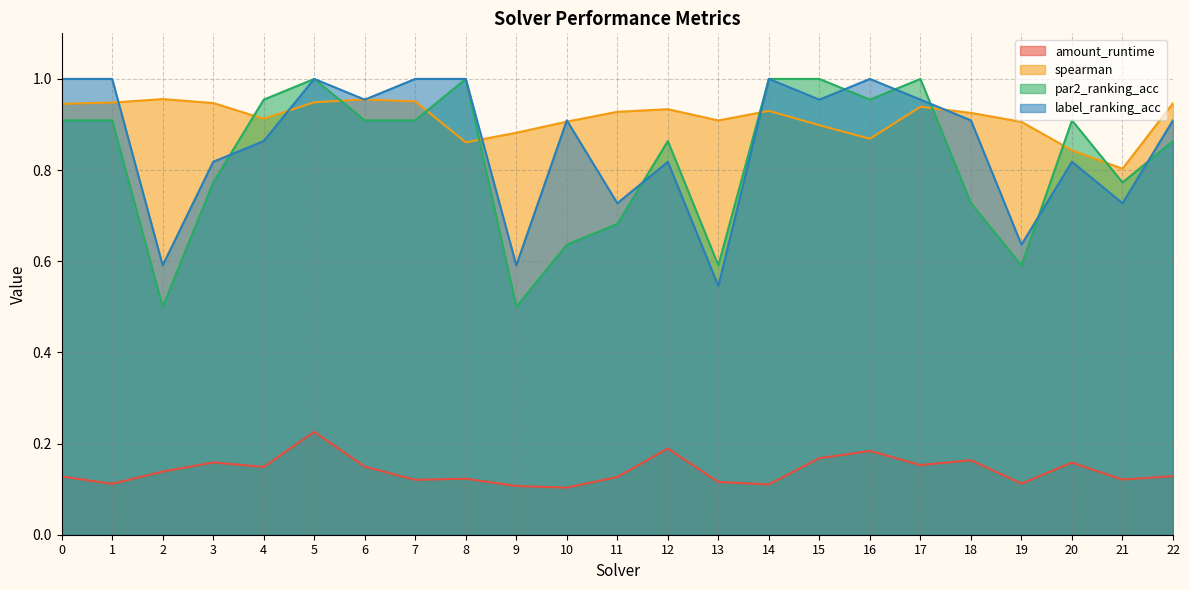

What is the lowest value of the label_ranking_acc series?

0.5